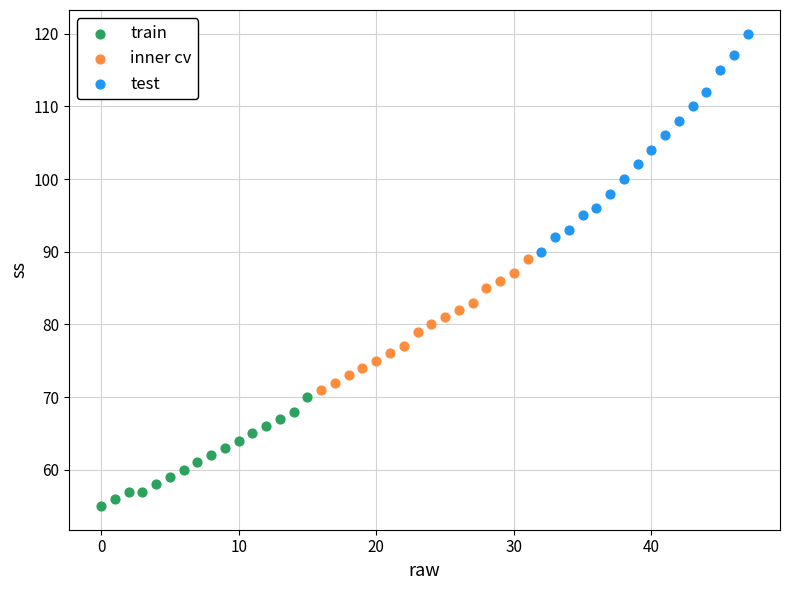

Which series has the largest Y range (max minus min)?

test